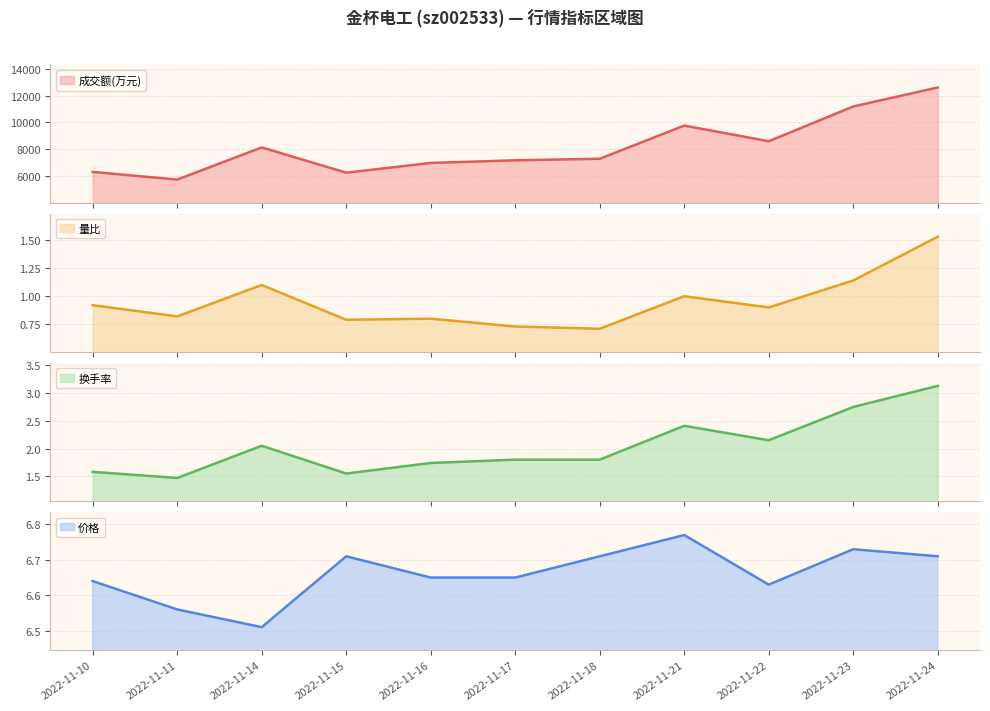

True or false: 换手率 and 量比 cross at least once.

False